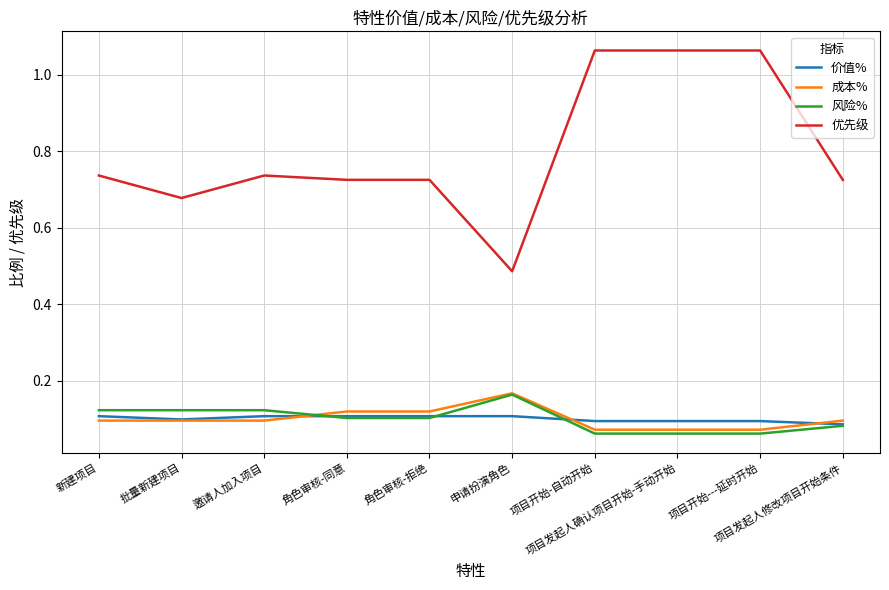

The value of 风险% at 申请扮演角色 is 0.1. True or false?

False